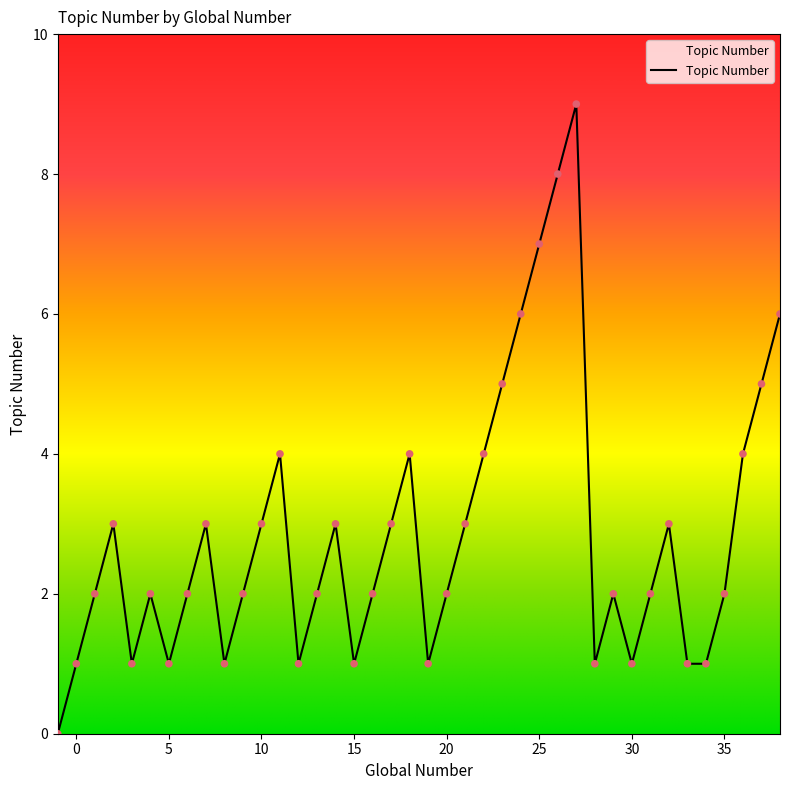

What is the maximum value shown in the chart?

9